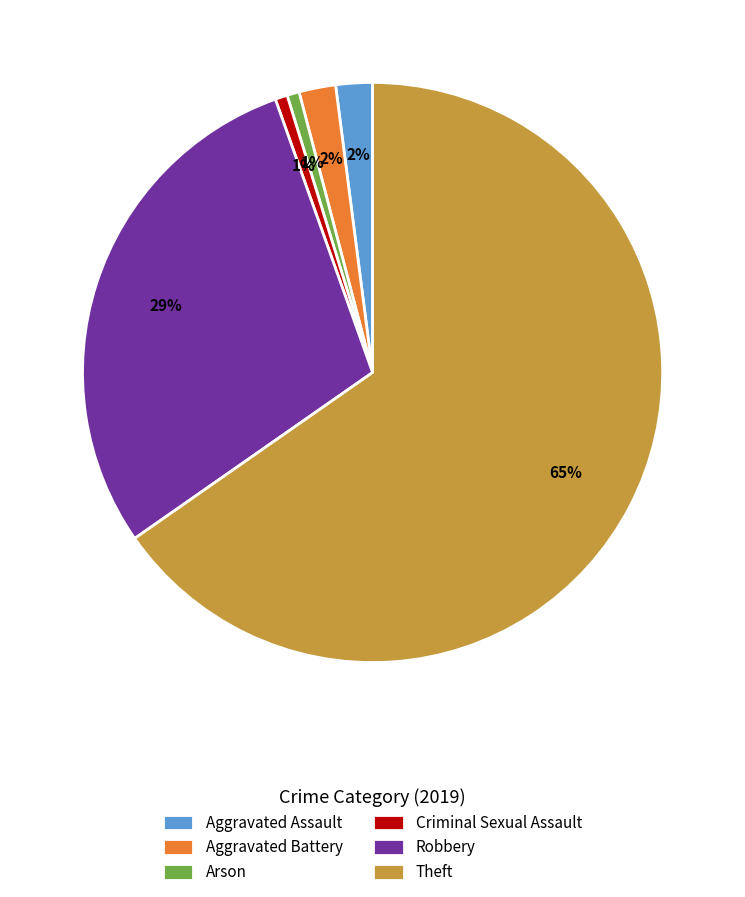

To the nearest percent, what percentage of the pie is Criminal Sexual Assault?

1%